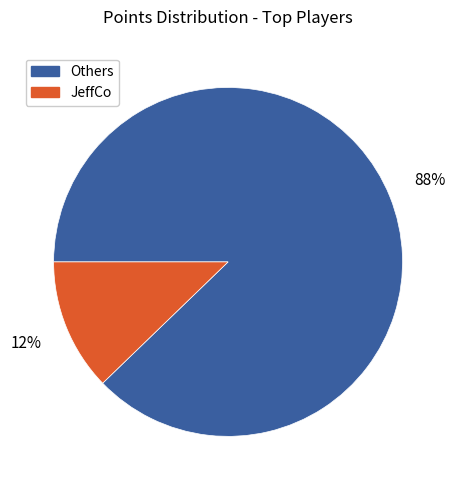

To the nearest percent, what is the average slice percentage?

50%